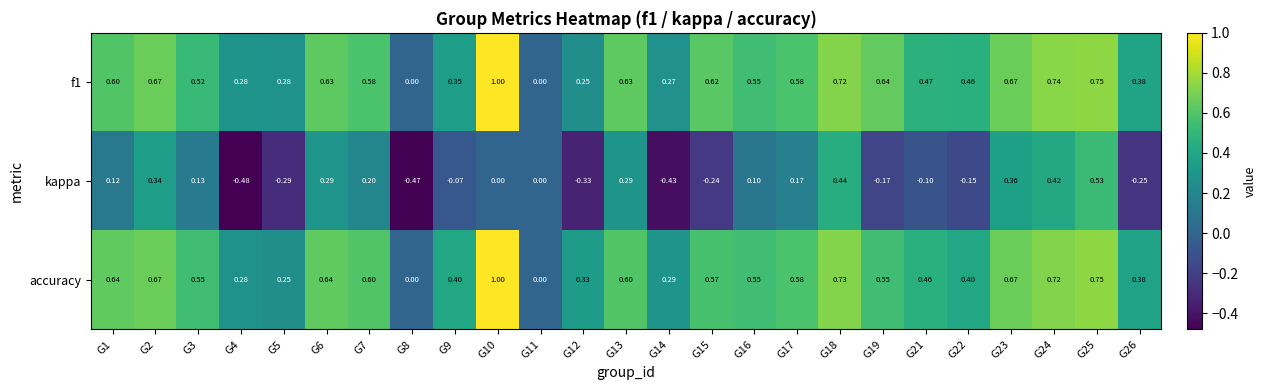

At G1, list the series in order from smallest to largest.

kappa, f1, accuracy